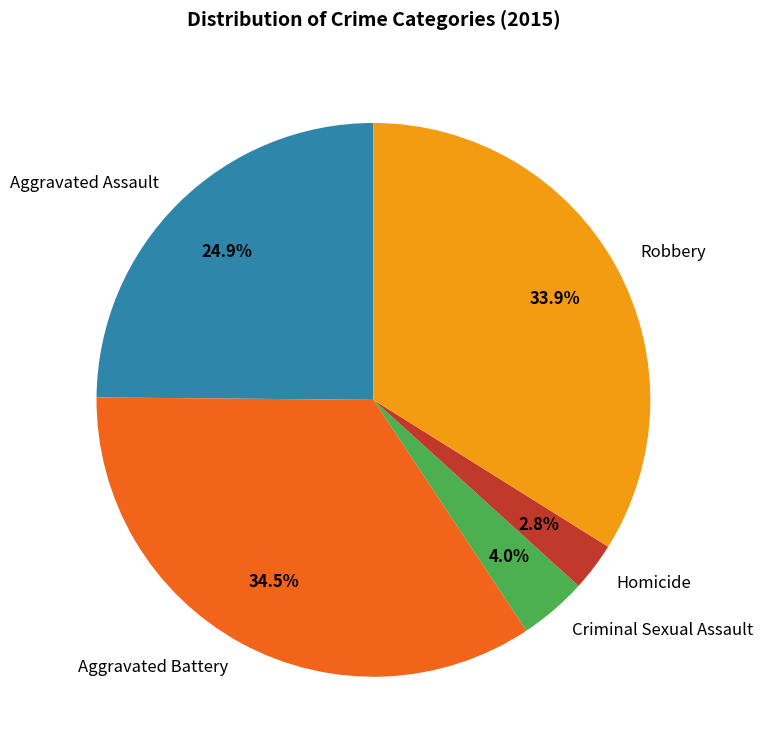

Is Robbery the majority of the pie?

No